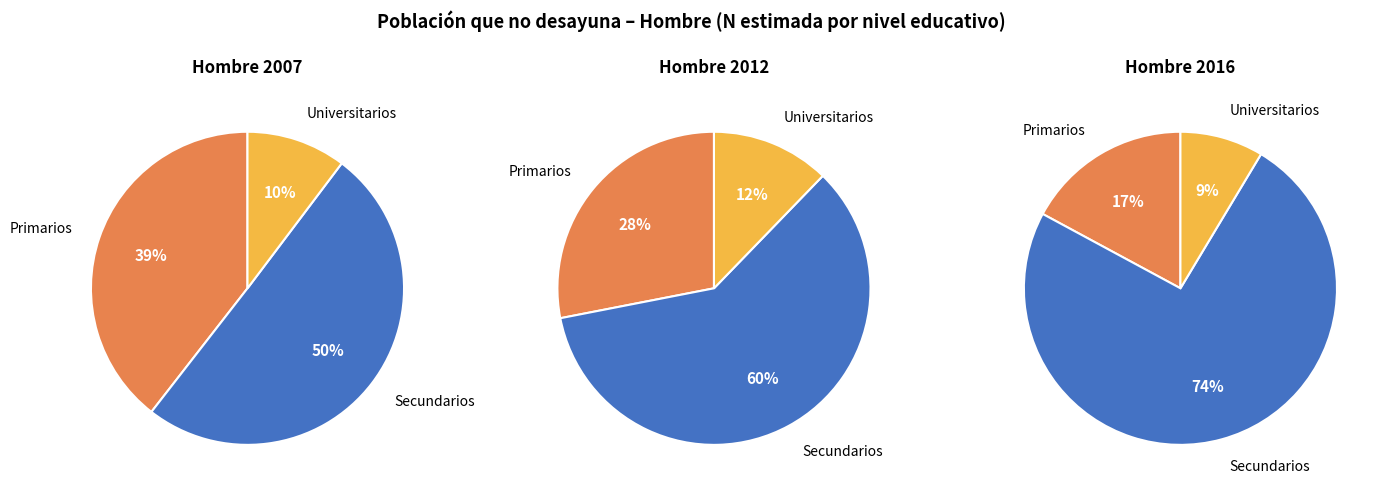

How many slices are in this pie chart?

3